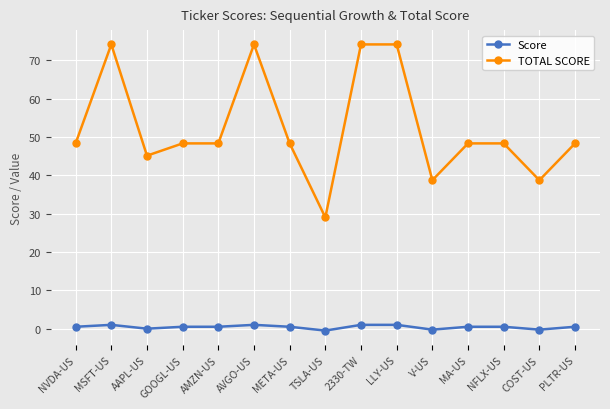

True or false: Score and TOTAL SCORE cross at least once.

False